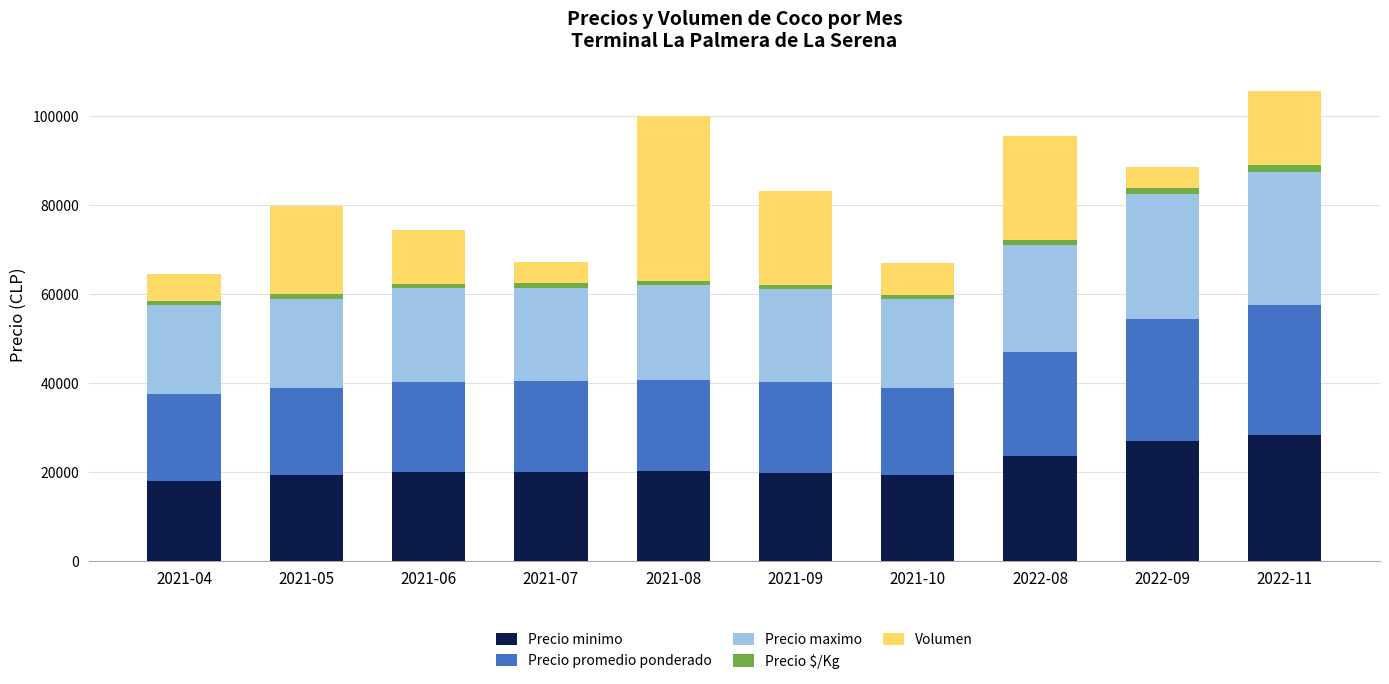

The value of Precio minimo at 2021-08 is 28829. True or false?

False